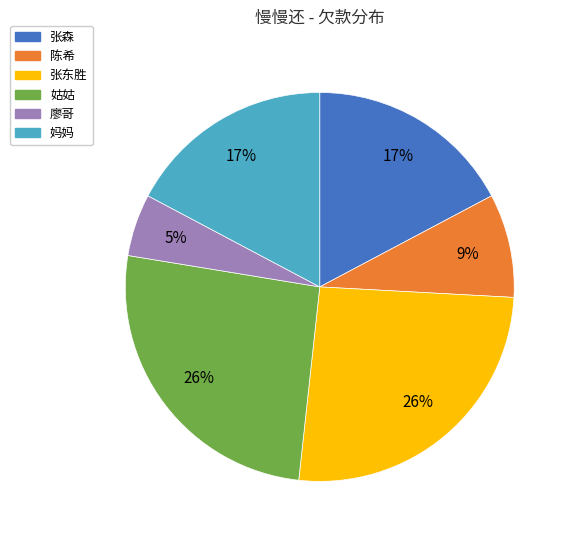

Which has a higher value, 陈希 or 张森?

张森